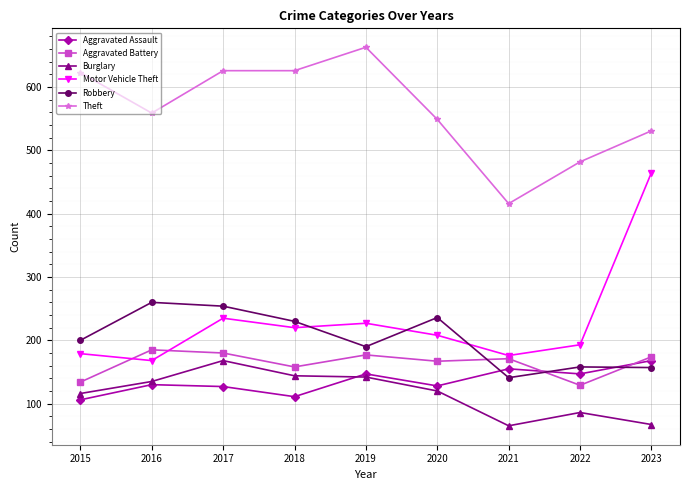

True or false: Theft and Burglary intersect in this chart.

False